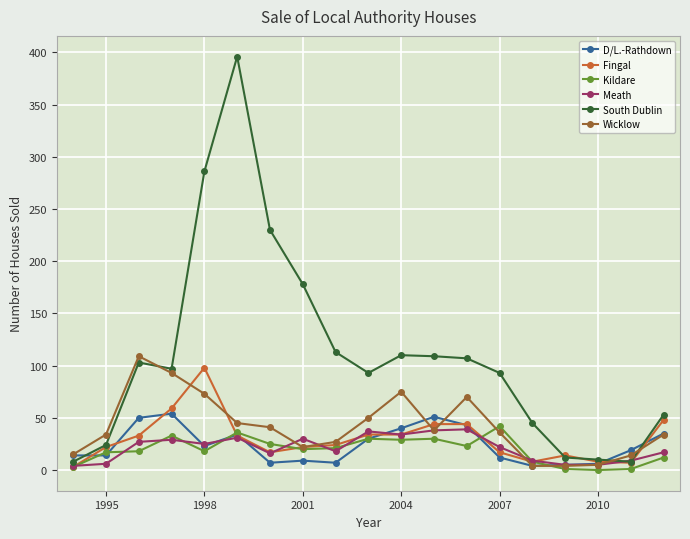

What is the maximum value for South Dublin?

396